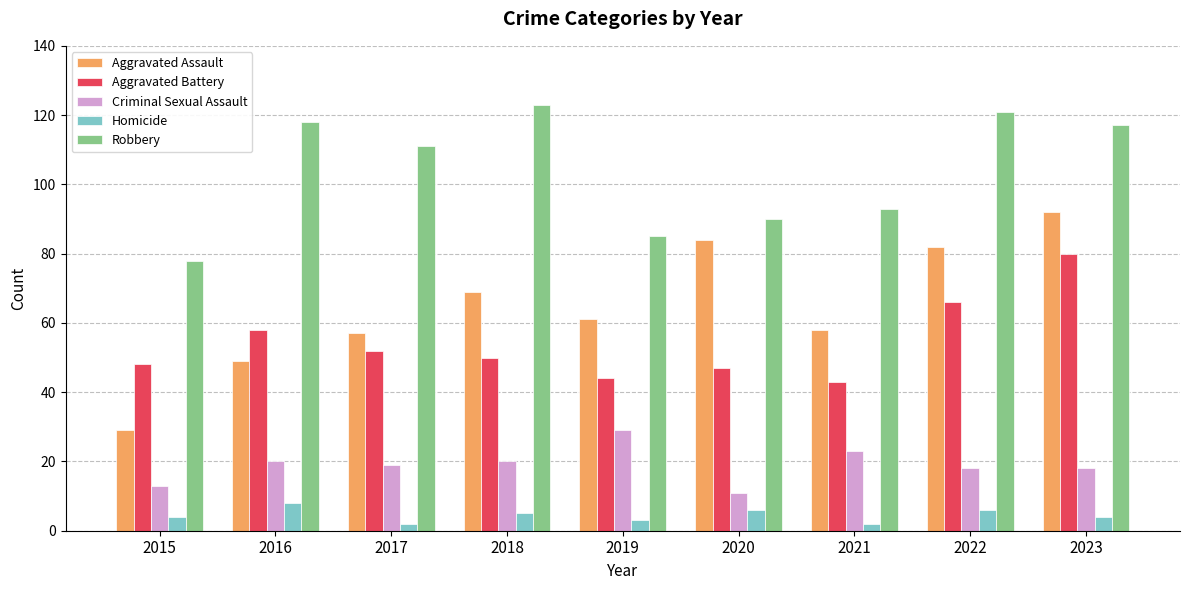

Does the chart contain any negative values?

No